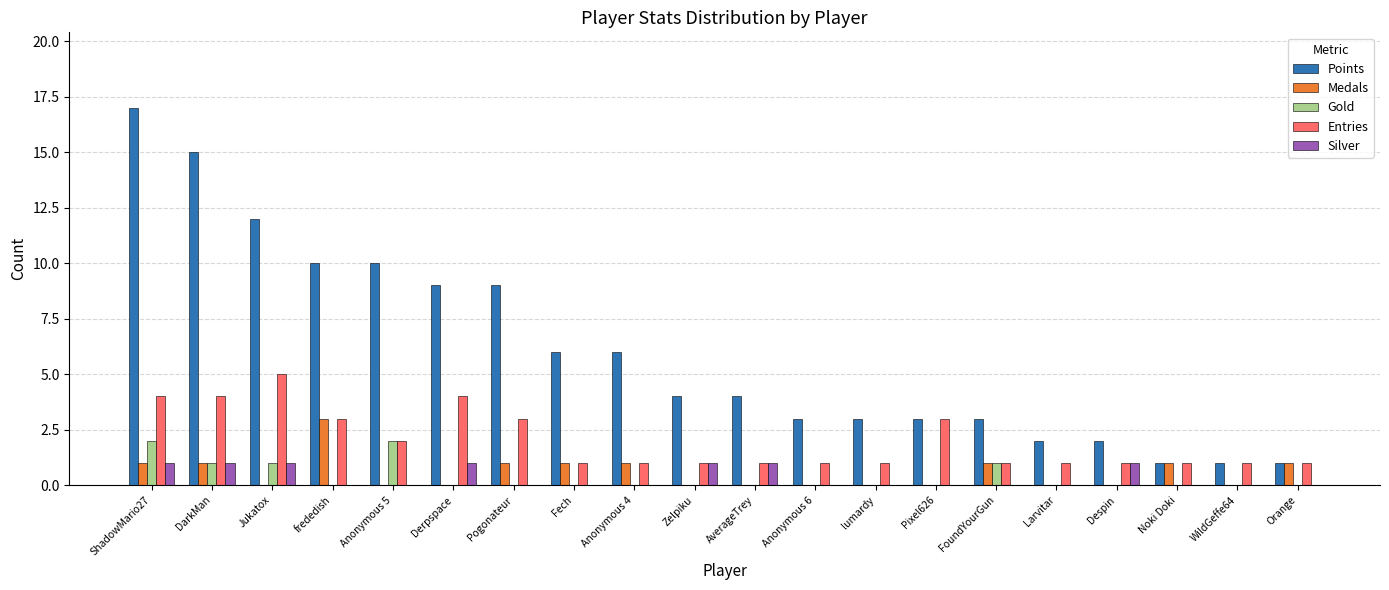

The Points series shows 2 at frededish. True or false?

False